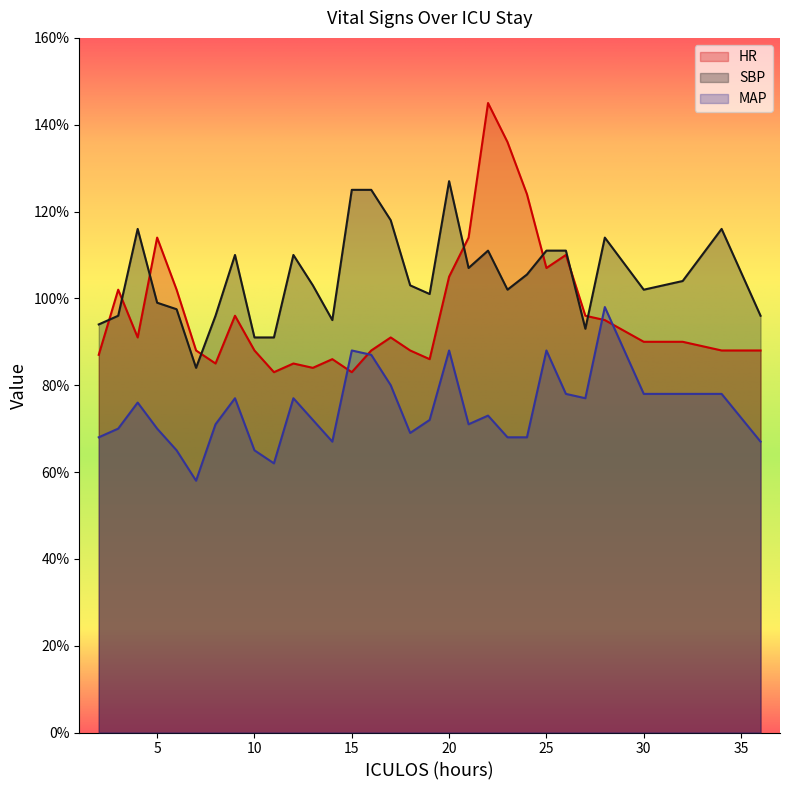

At 24, list the series in order from largest to smallest.

HR, SBP, MAP